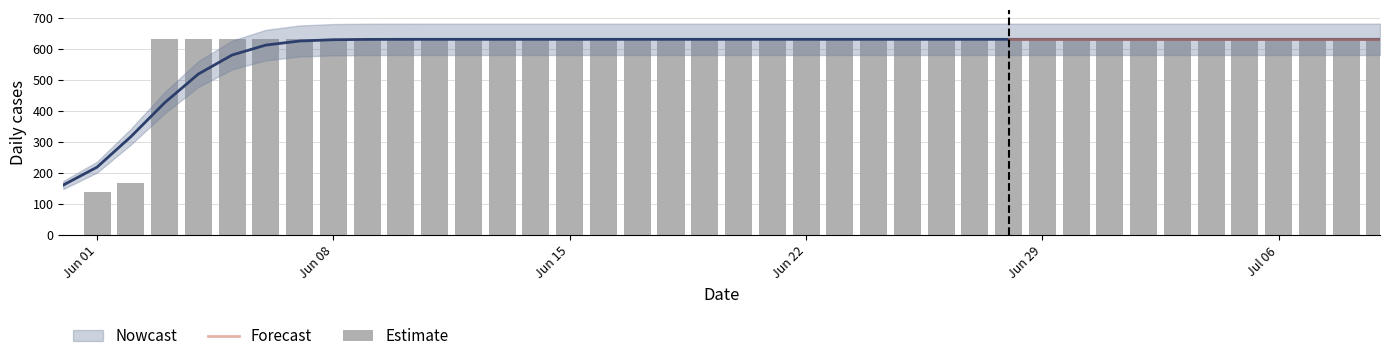

Is it true that the value at 2020-06-27 is 631?

True